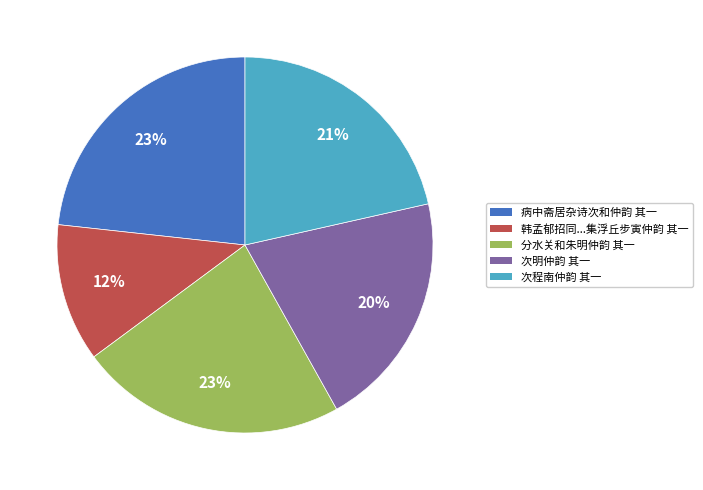

How many segments does this pie chart have?

5